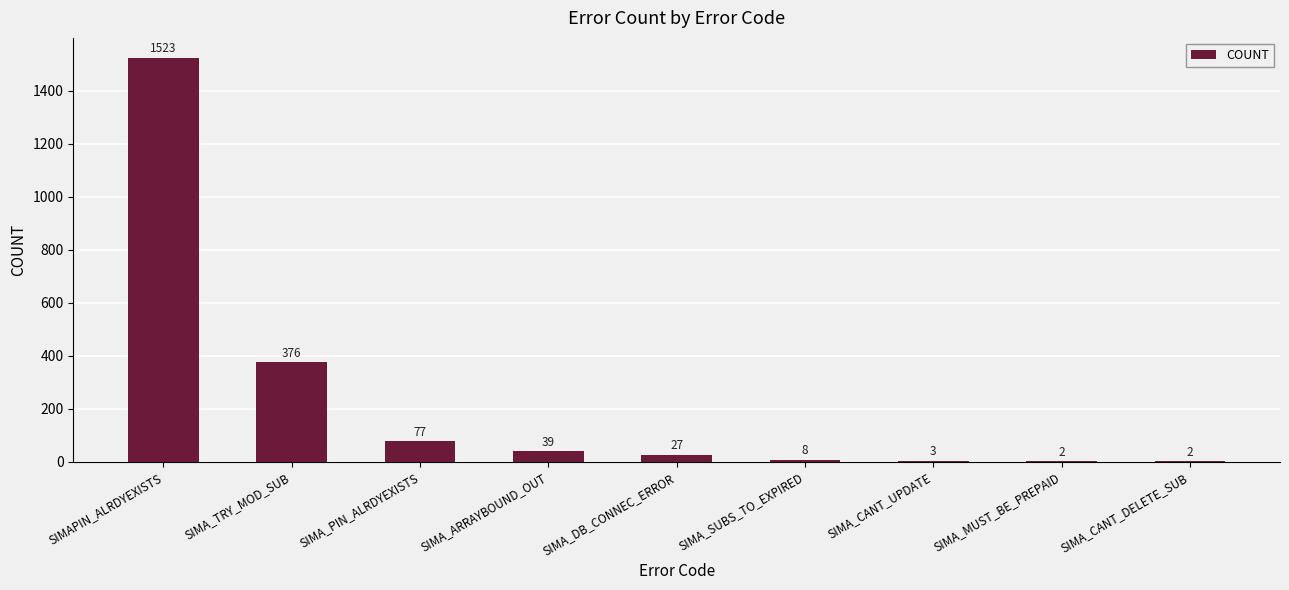

Read the value at SIMA_PIN_ALRDYEXISTS, to the nearest 10.

80